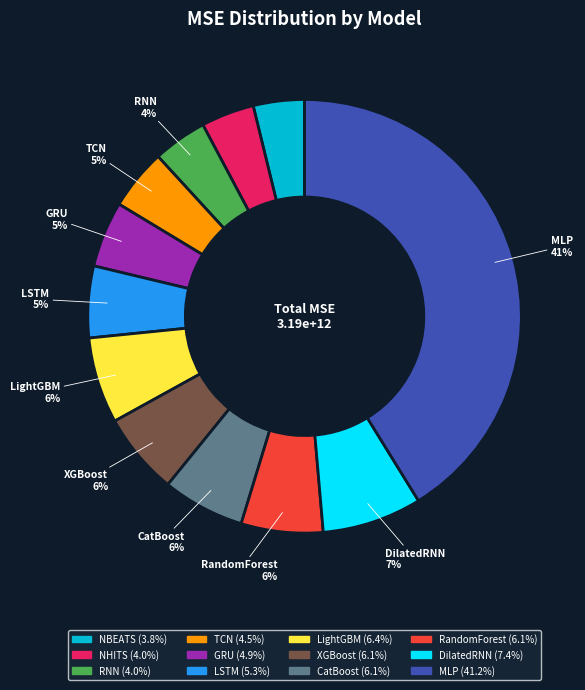

Which has a higher value, MLP or RandomForest?

MLP